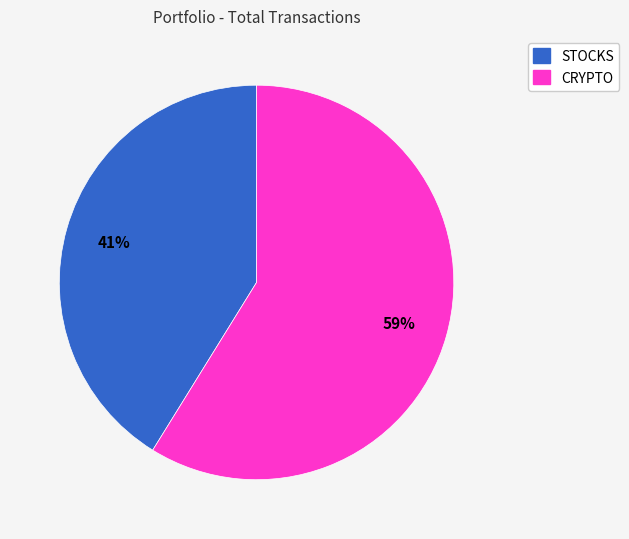

Is there a majority slice in this chart?

Yes